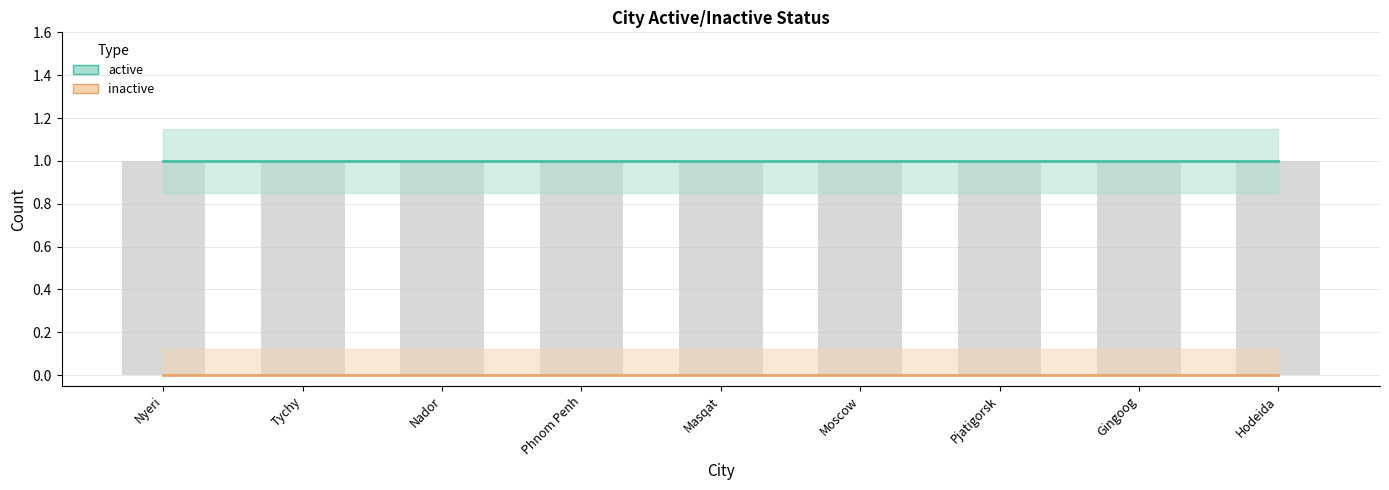

What are all the series names shown in the legend?

active, inactive